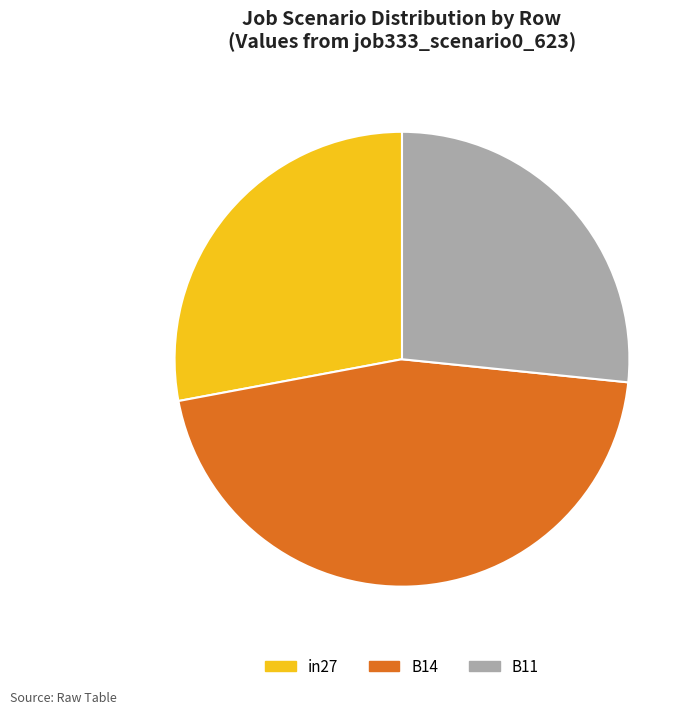

Is the sum of B14 and B11 greater than half?

Yes